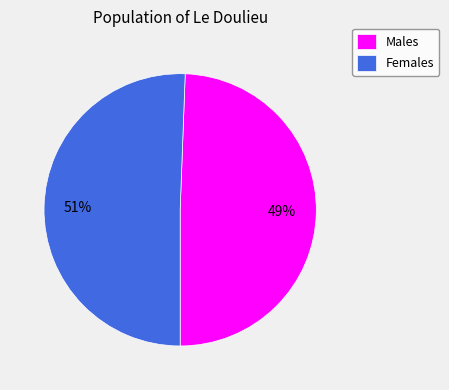

What is the ratio of the value at Females to the value at Males?

1.0